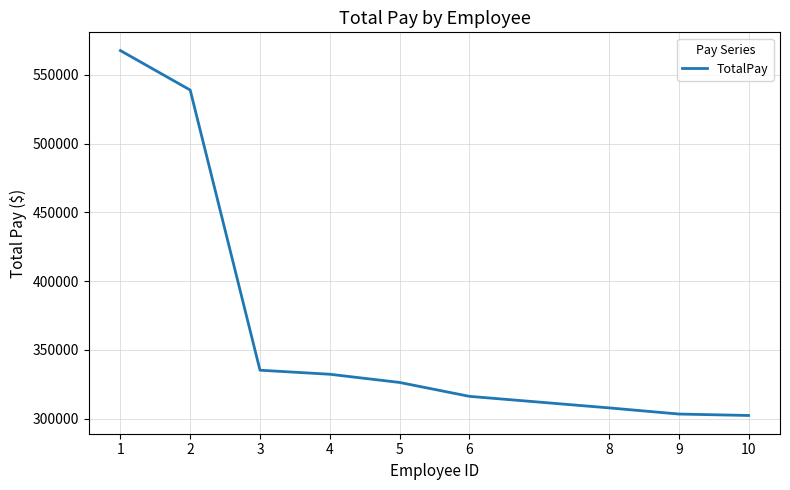

Is it true that the value at 8 is 510066.5?

False